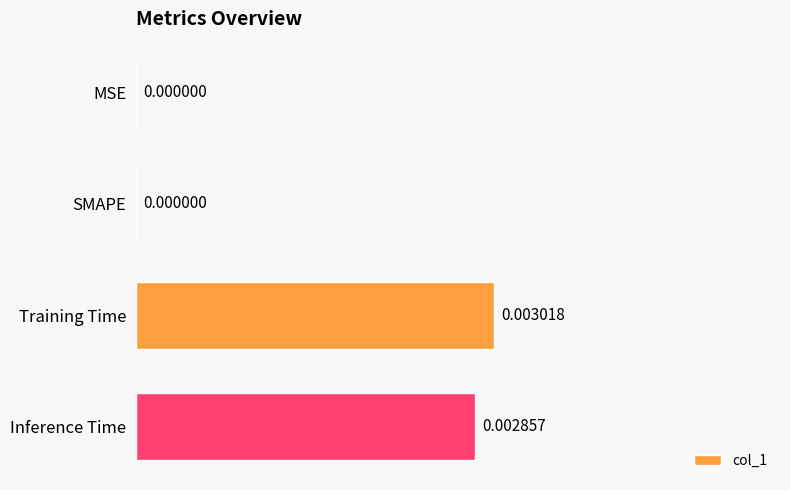

Are the bars horizontal?

Yes